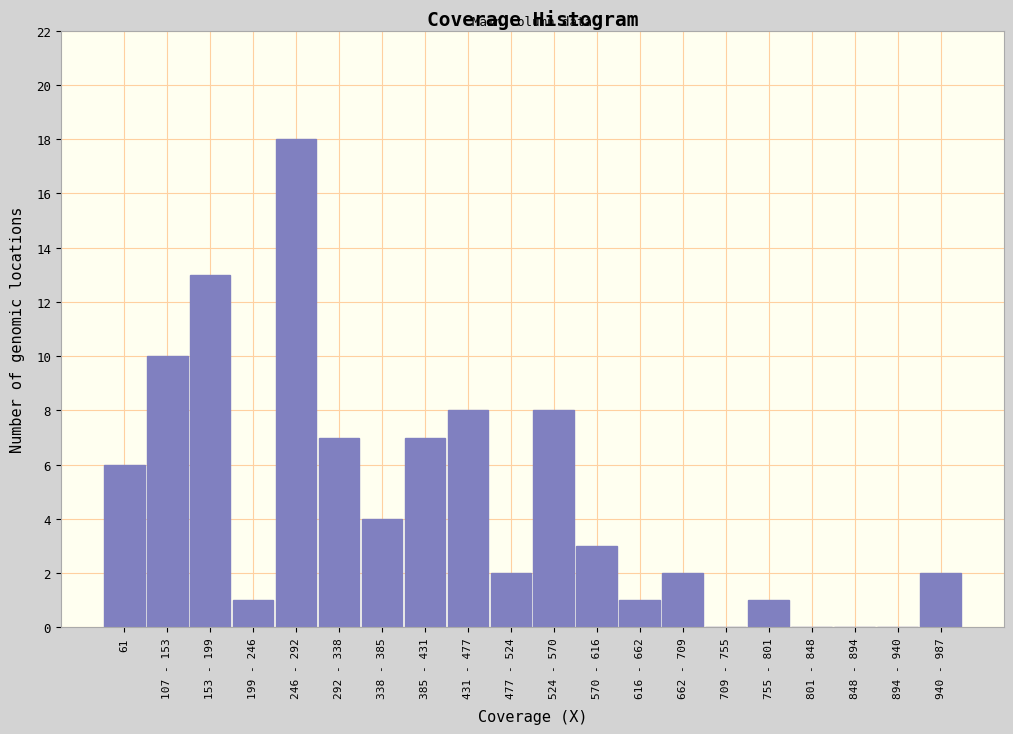

Reading left to right, list all the values displayed in this chart.

61=6	107 - 153=10	153 - 199=13	199 - 246=1	246 - 292=18	292 - 338=7	338 - 385=4	385 - 431=7	431 - 477=8	477 - 524=2	524 - 570=8	570 - 616=3	616 - 662=1	662 - 709=2	709 - 755=0	755 - 801=1	801 - 848=0	848 - 894=0	894 - 940=0	940 - 987=2